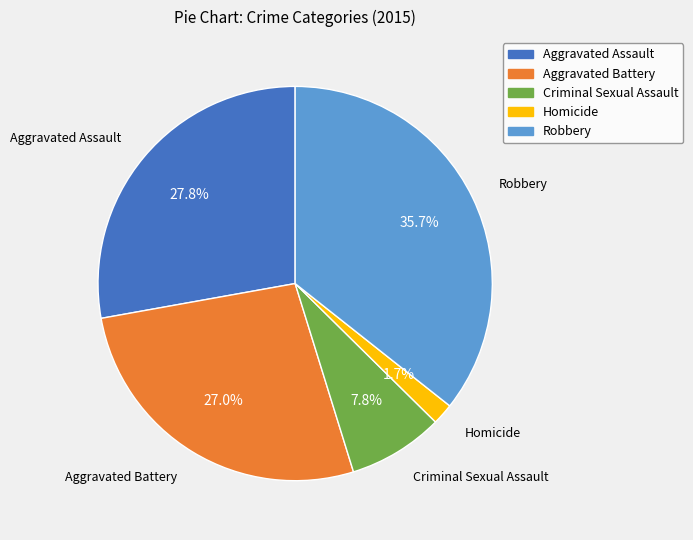

Approximately how many times larger is the value at Criminal Sexual Assault compared to Aggravated Assault?

0.3